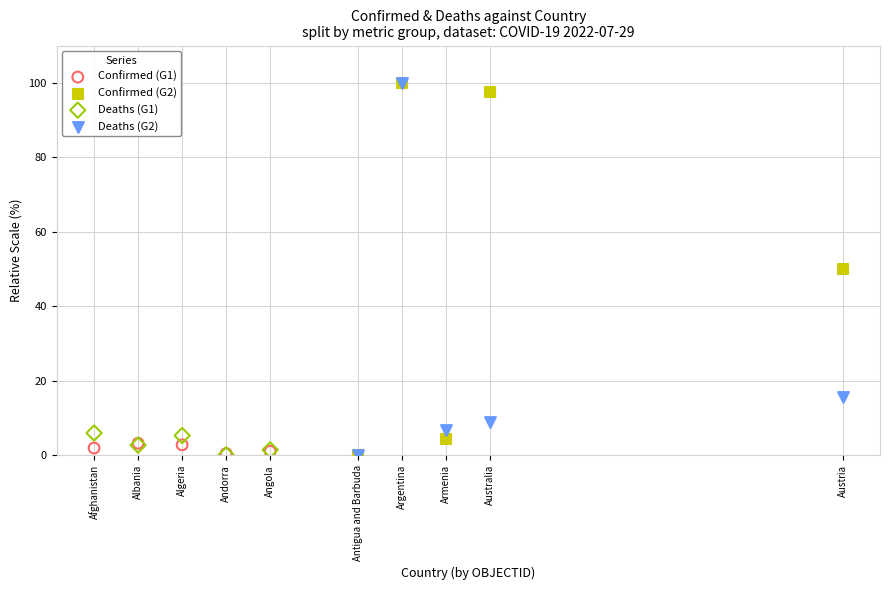

What are all the series names shown in the legend?

Confirmed (G1), Confirmed (G2), Deaths (G1), Deaths (G2)